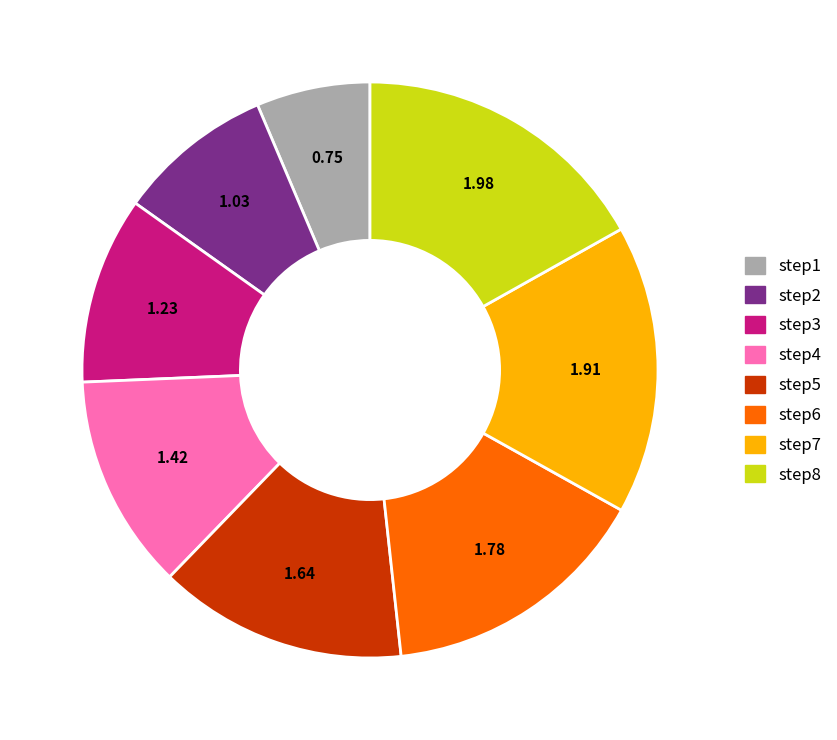

Which slice is the smallest?

step1